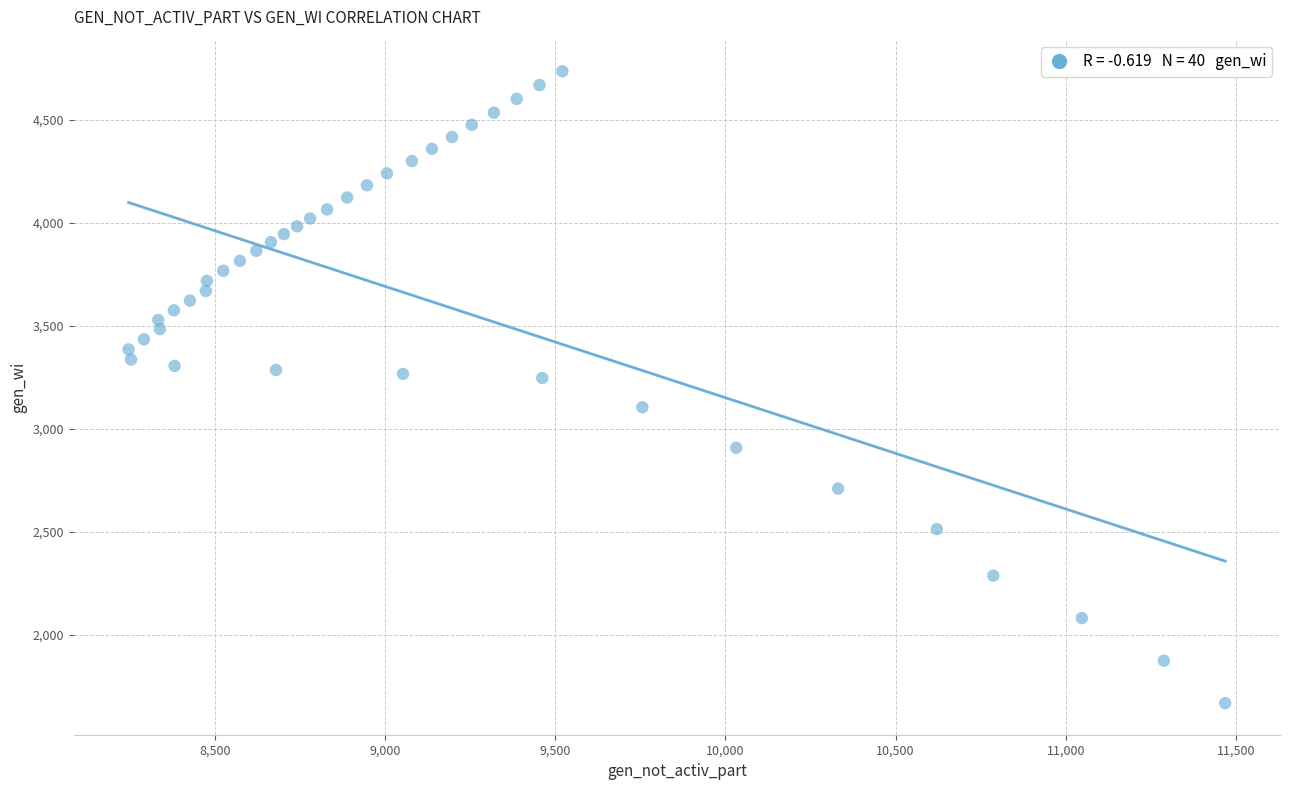

What is the range of X values (max minus min)?

3221